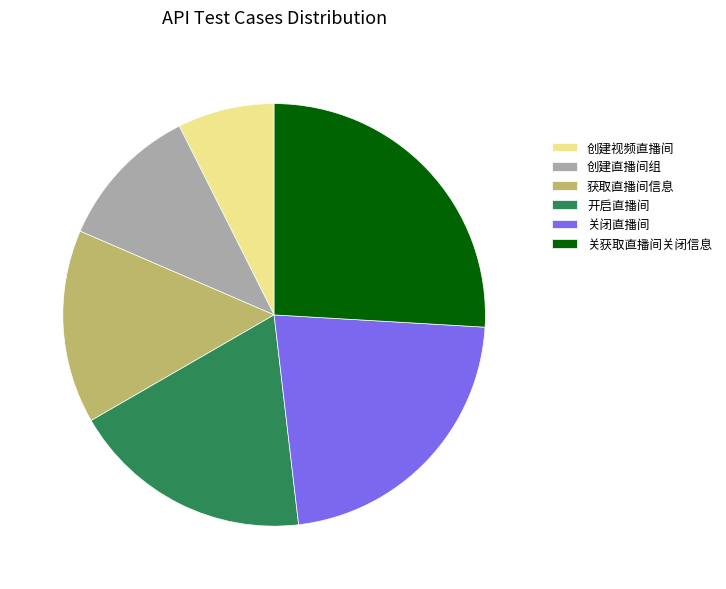

Rank the categories by value from lowest to highest.

创建视频直播间, 创建直播间组, 获取直播间信息, 开启直播间, 关闭直播间, 关获取直播间关闭信息